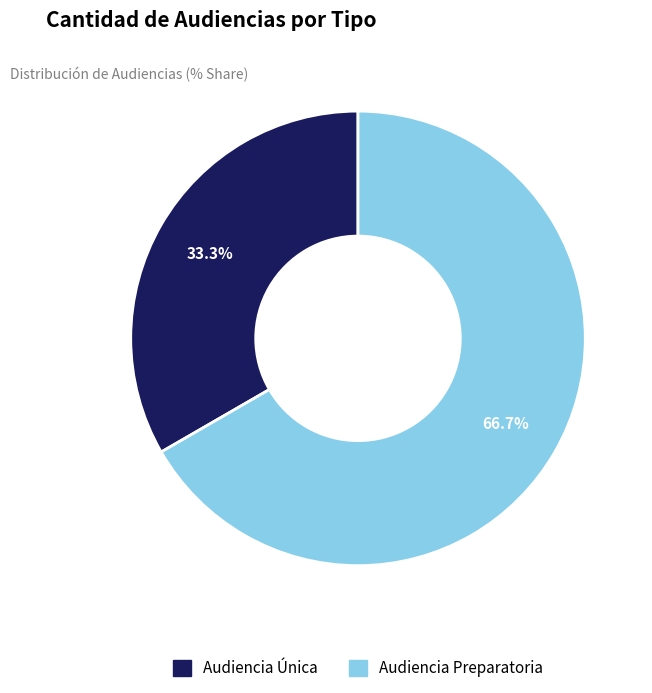

To the nearest percent, what is the difference between the largest and smallest slice percentages?

33%